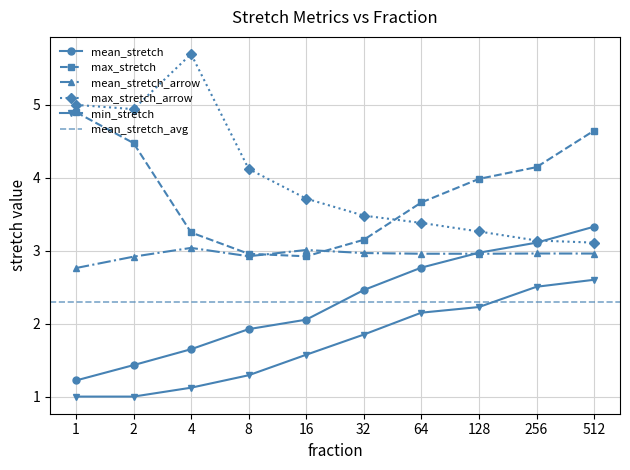

The value of mean_stretch at 128 is 3.0. True or false?

True